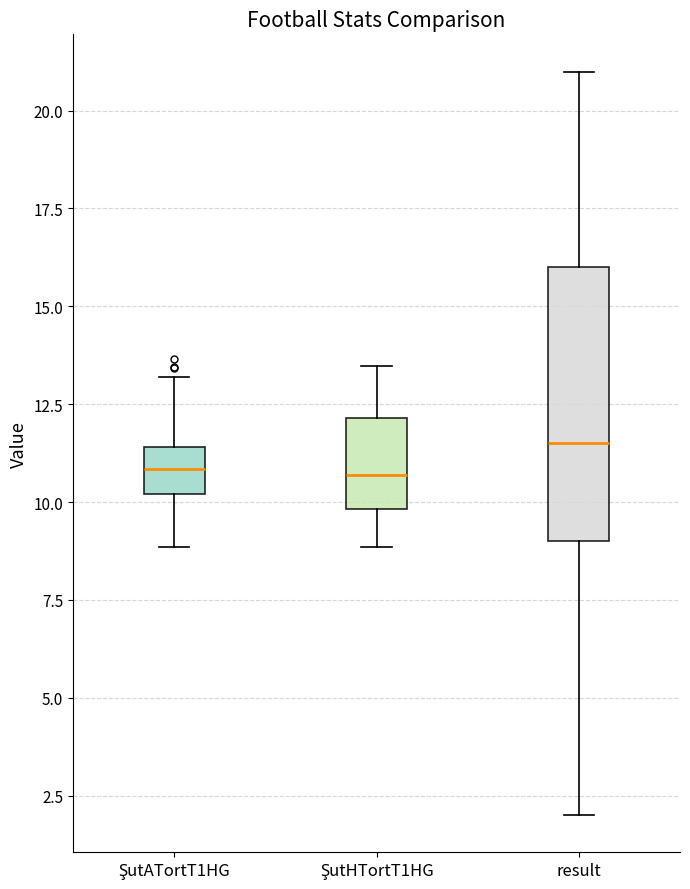

Reading left to right, read every box against the y-axis: the position of its median line, the range the box covers, and the ends of its whiskers. The values are not printed on the chart, so give them approximately, as read against the axis.

ŞutATortT1HG: median 11.0, box 10.0 to 11.5, whiskers 9.0 to 13.0
ŞutHTortT1HG: median 10.5, box 10.0 to 12.0, whiskers 9.0 to 13.5
result: median 11.5, box 9.0 to 16.0, whiskers 2.0 to 21.0